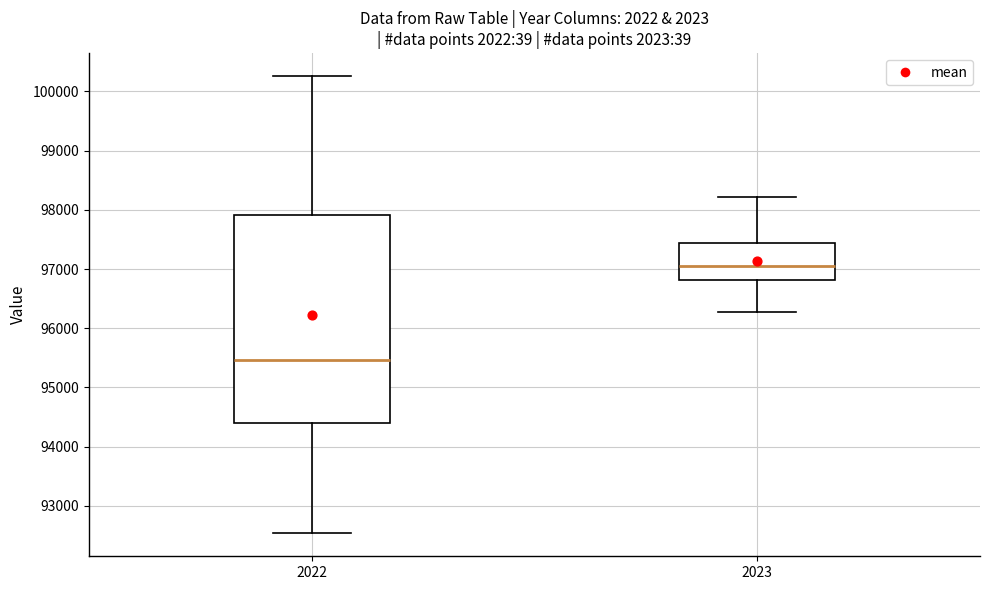

Which box's median line is the highest?

2023